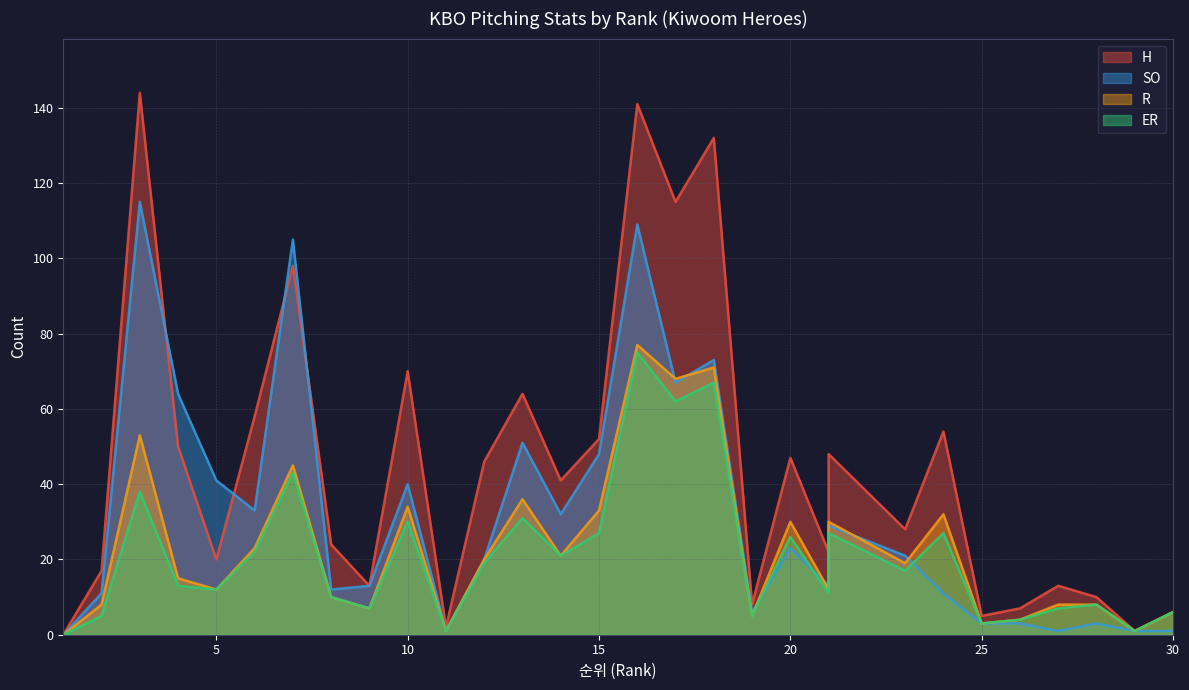

Is the value of SO at 9 greater than the value of R at 28?

Yes